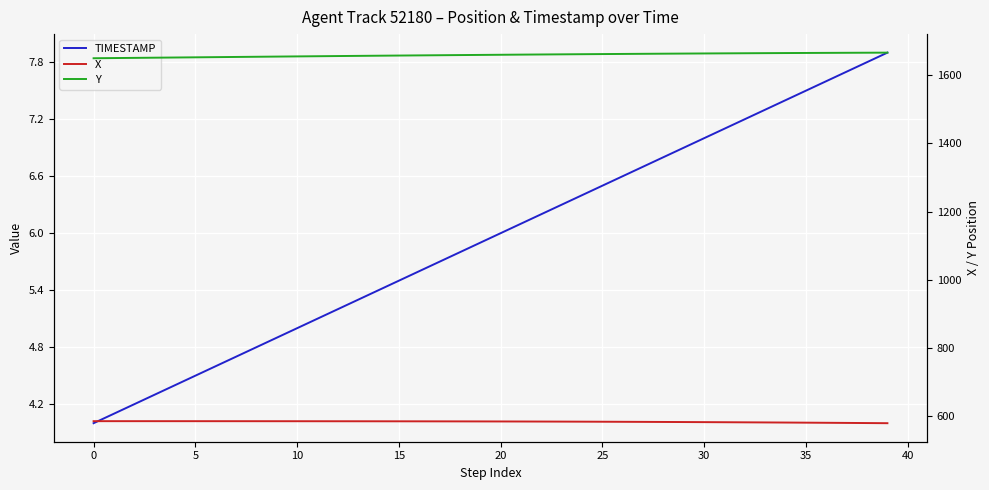

What is the sum of all Y values?

66393.5